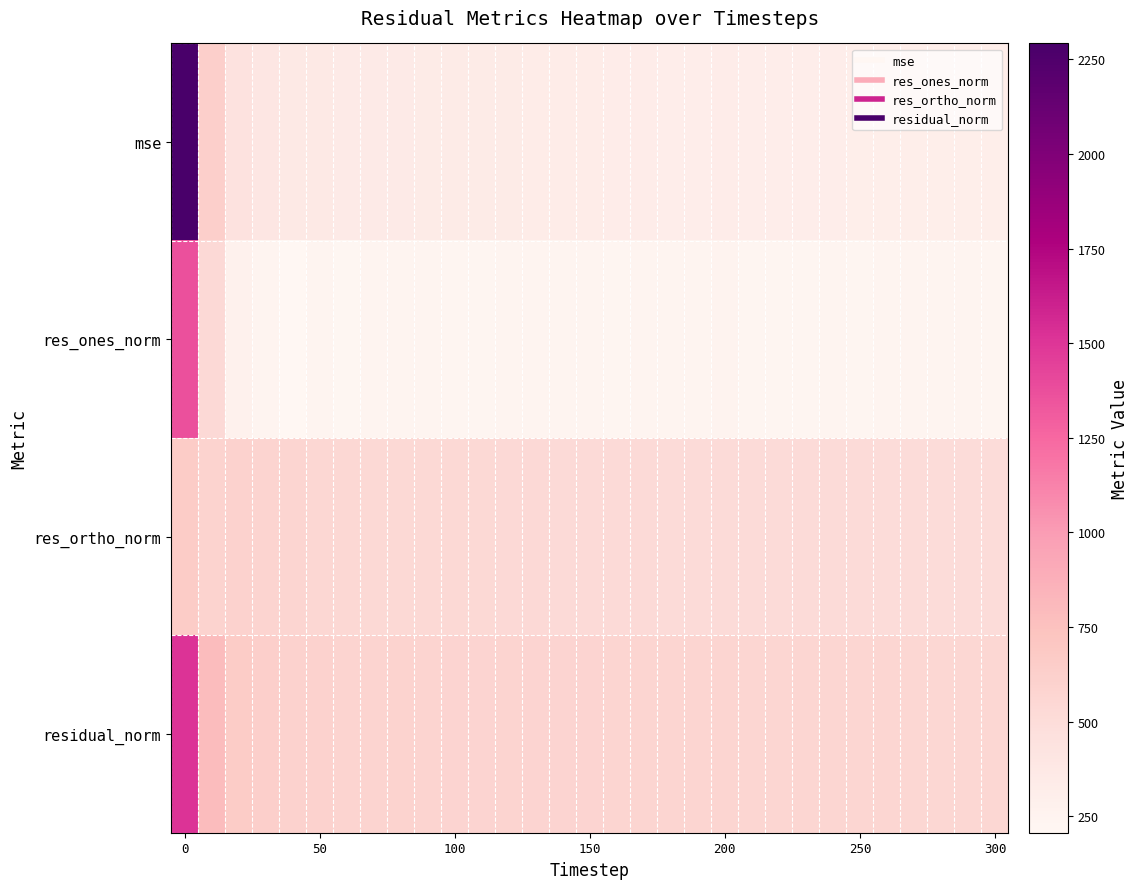

Which series has the largest range (max minus min)?

row_0